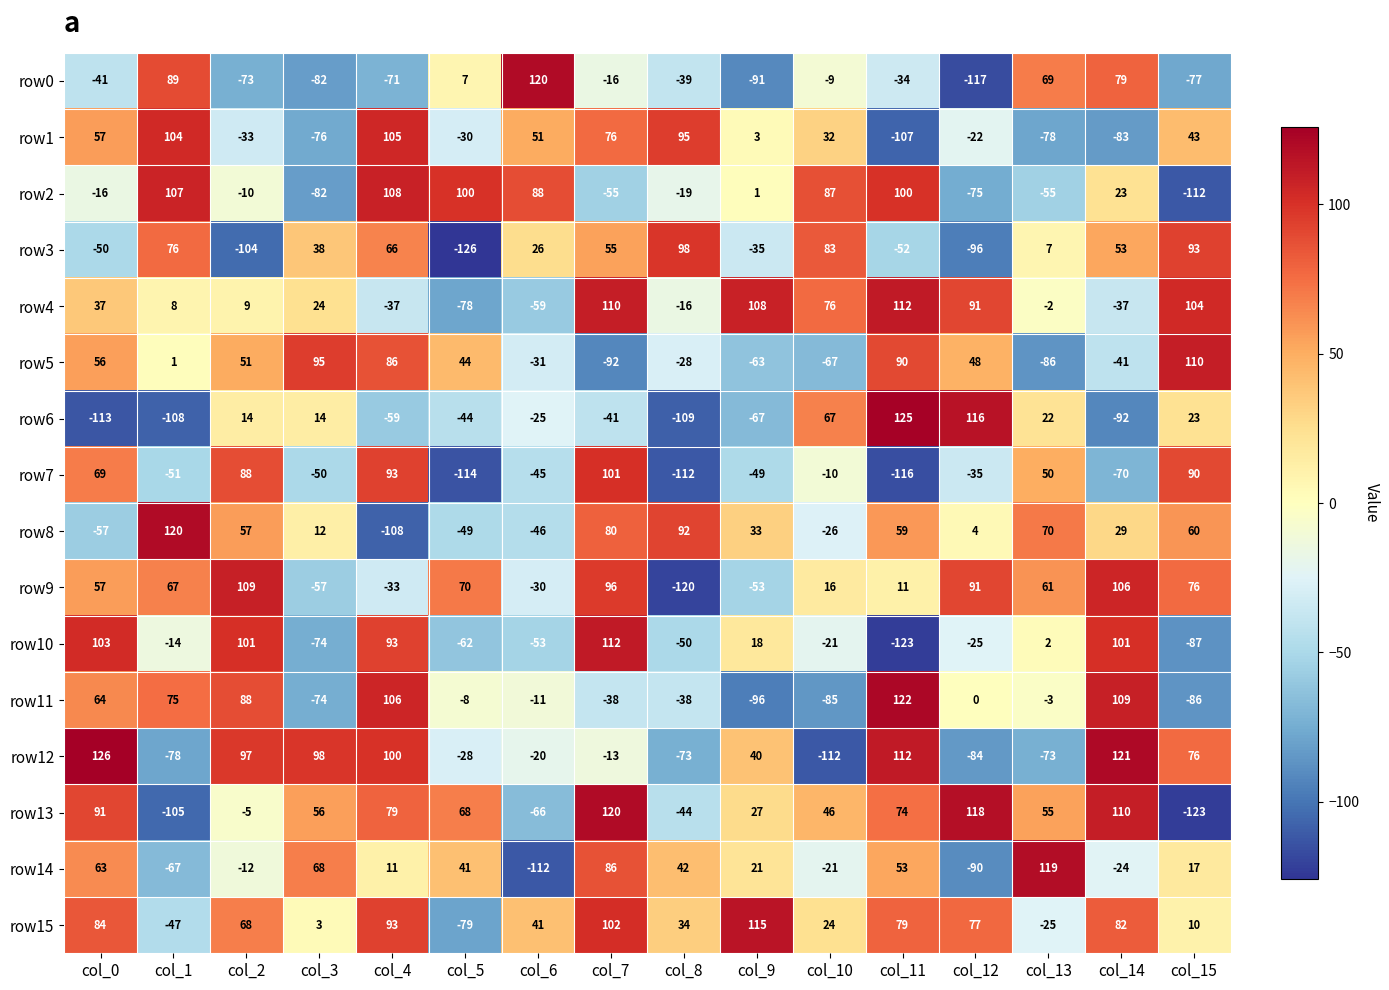

Where is row1 nearest to the value -1?

col_9